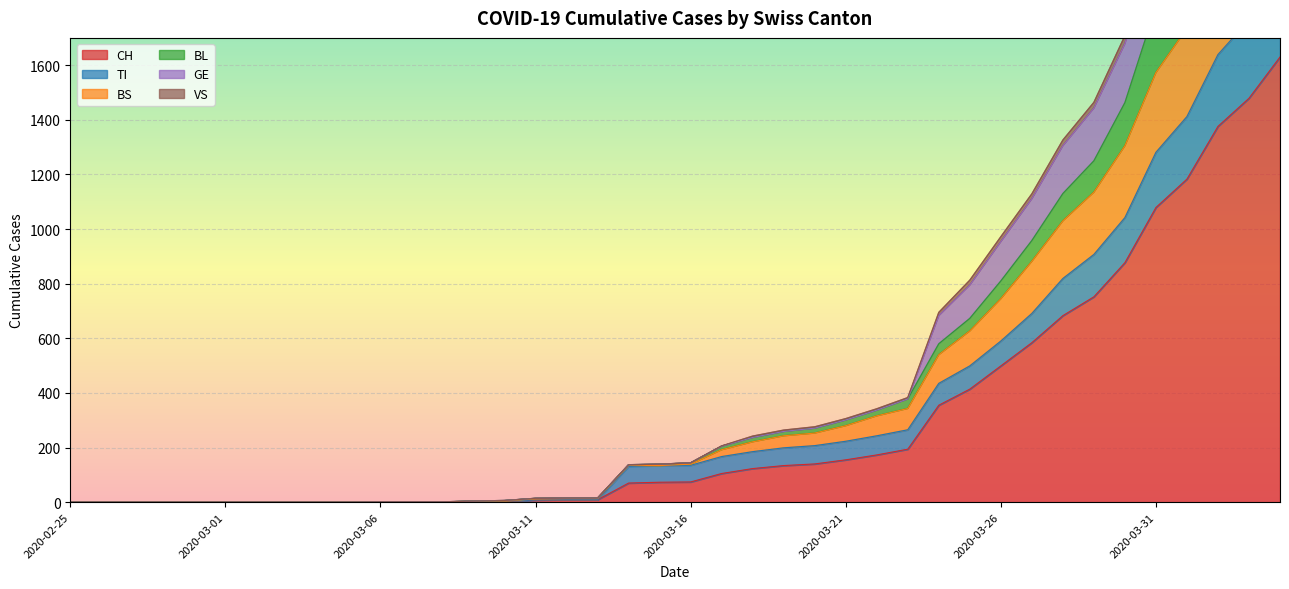

What is the value of the CH point at the 25th from the left?

140